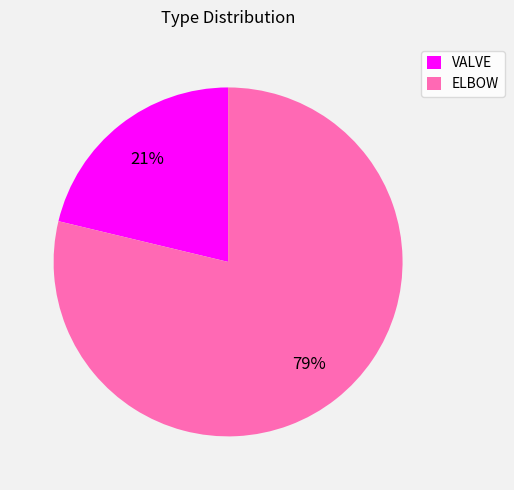

To the nearest percent, what percentage of the pie is ELBOW?

79%